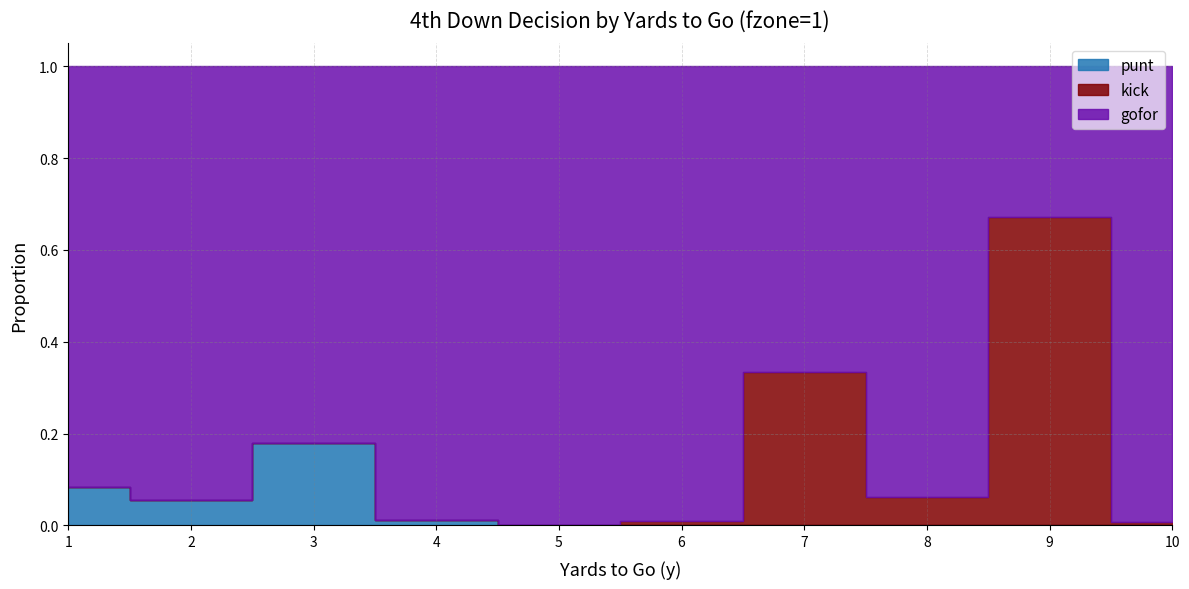

How many values in the punt series exceed 0?

4